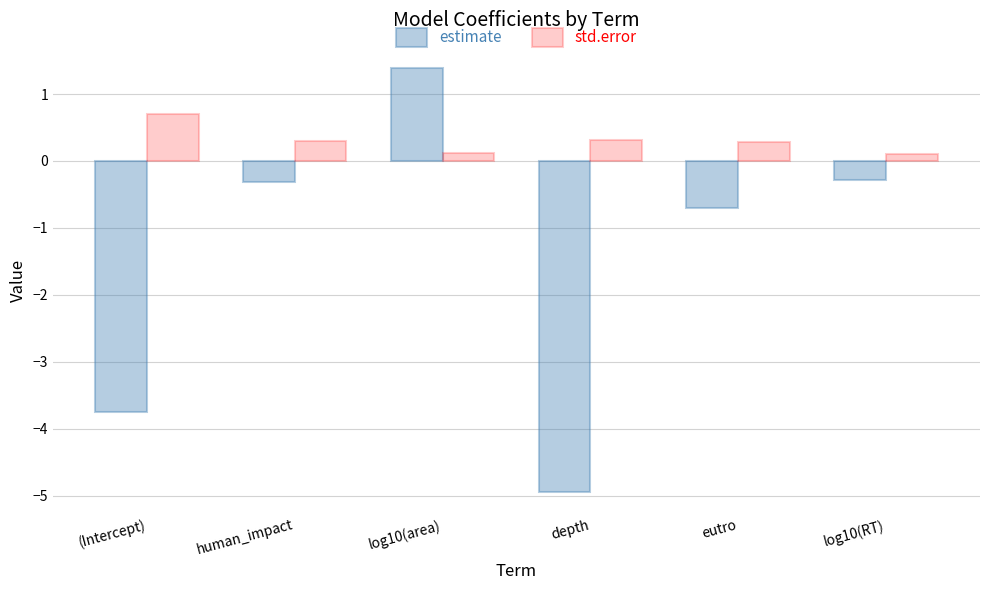

How many categories are shown in the chart?

6